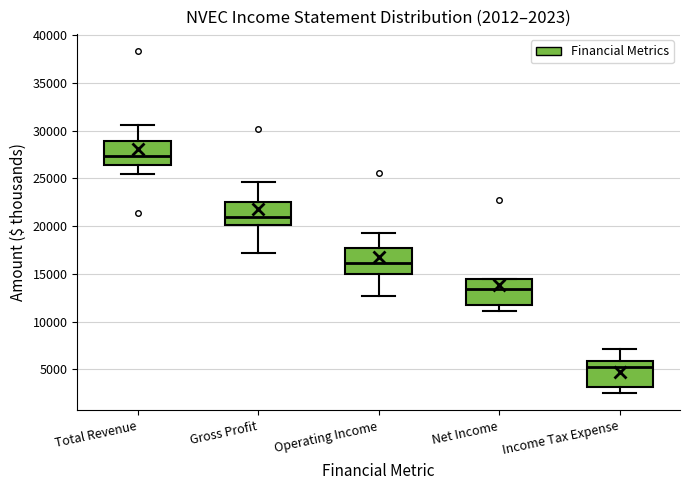

Which box's median line is the highest?

Total Revenue